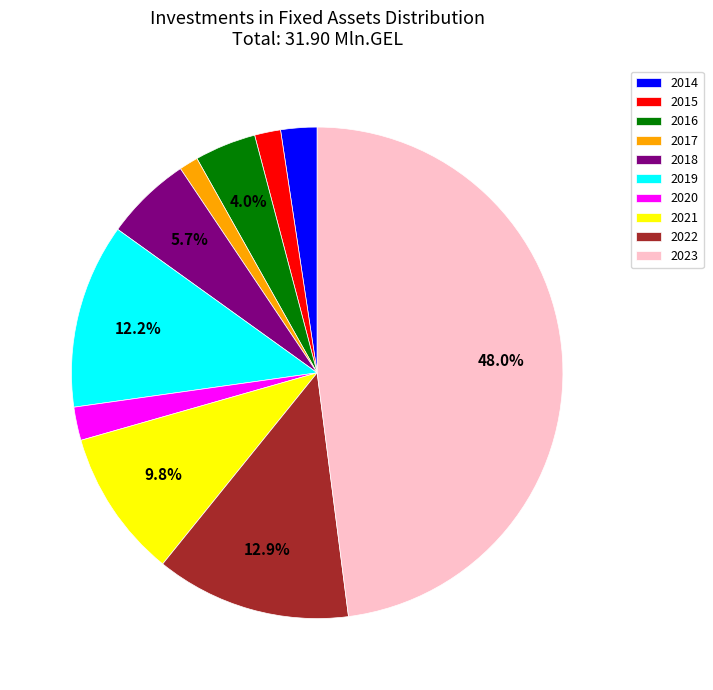

How many slices are in this pie chart?

10